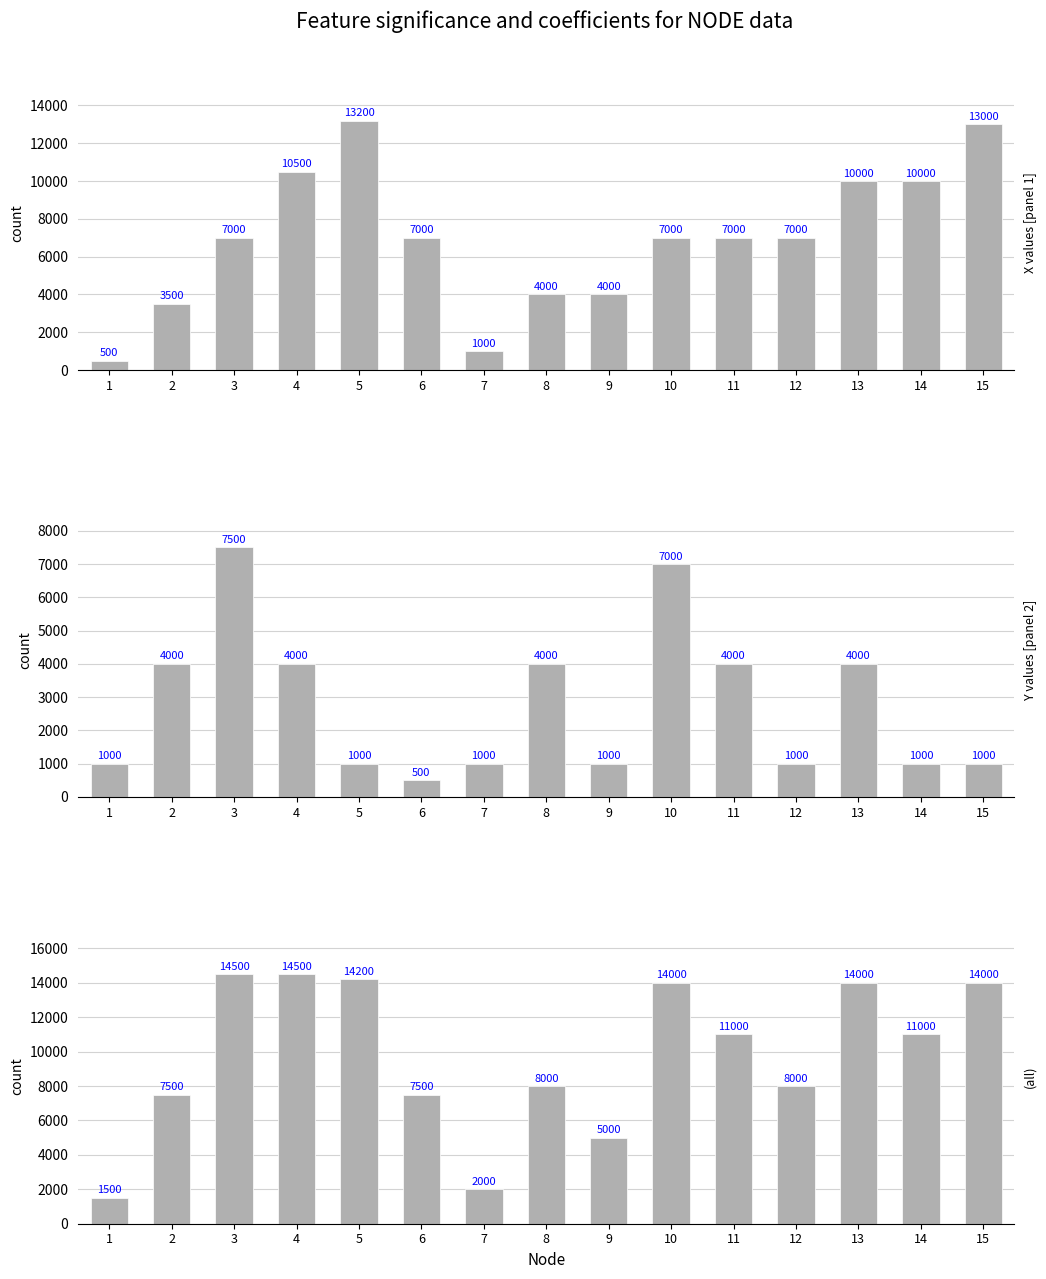

Does the chart contain stacked bars?

No